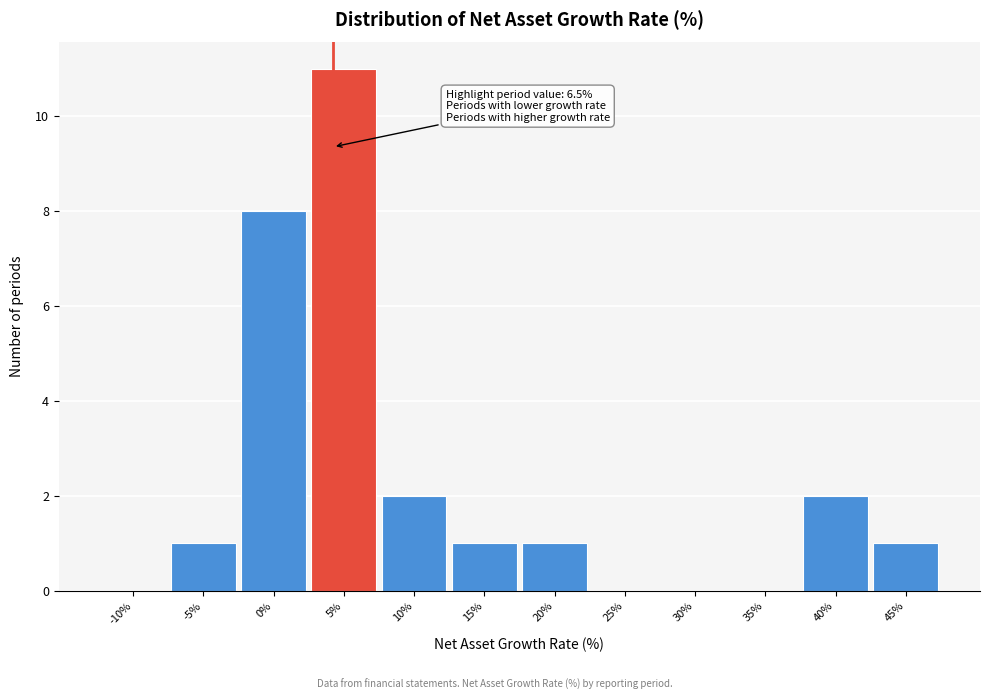

Reading right to left, list all the values displayed in this chart.

45%=1	40%=2	35%=0	30%=0	25%=0	20%=1	15%=1	10%=2	5%=11	0%=8	-5%=1	-10%=0